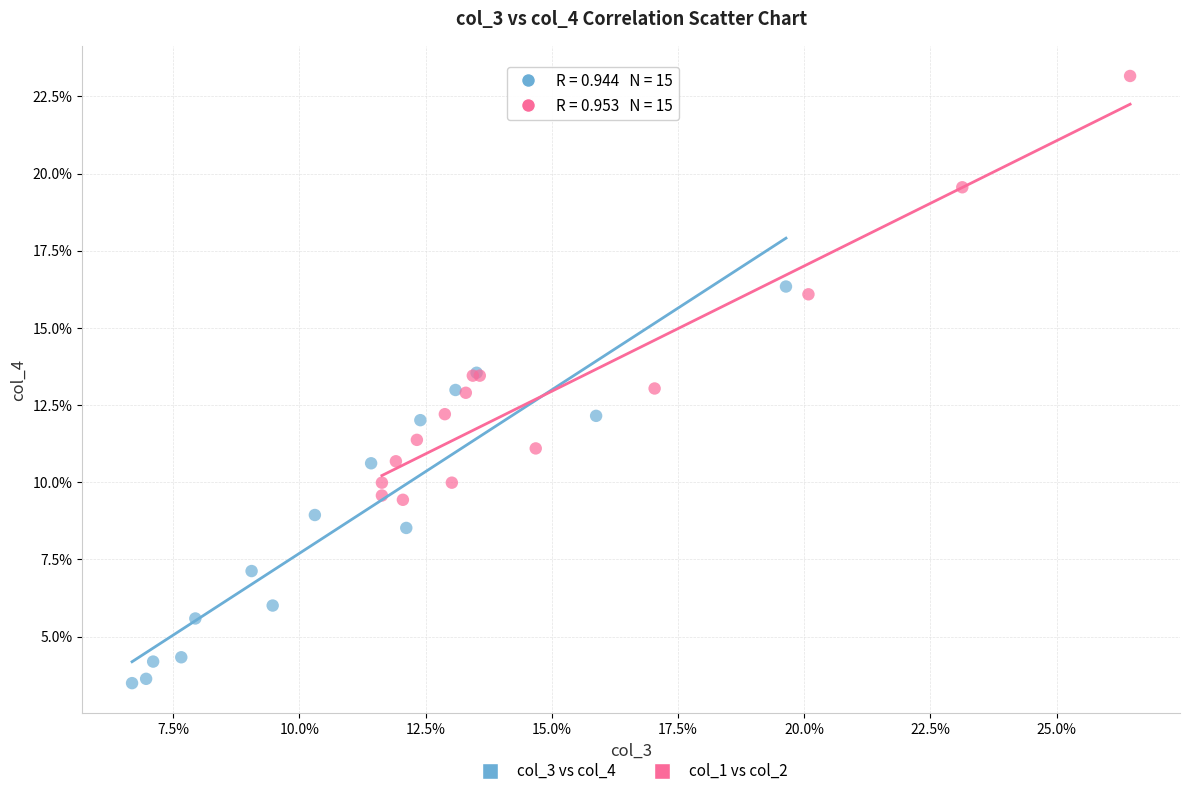

Which series contains the highest Y value?

col_1 vs col_2